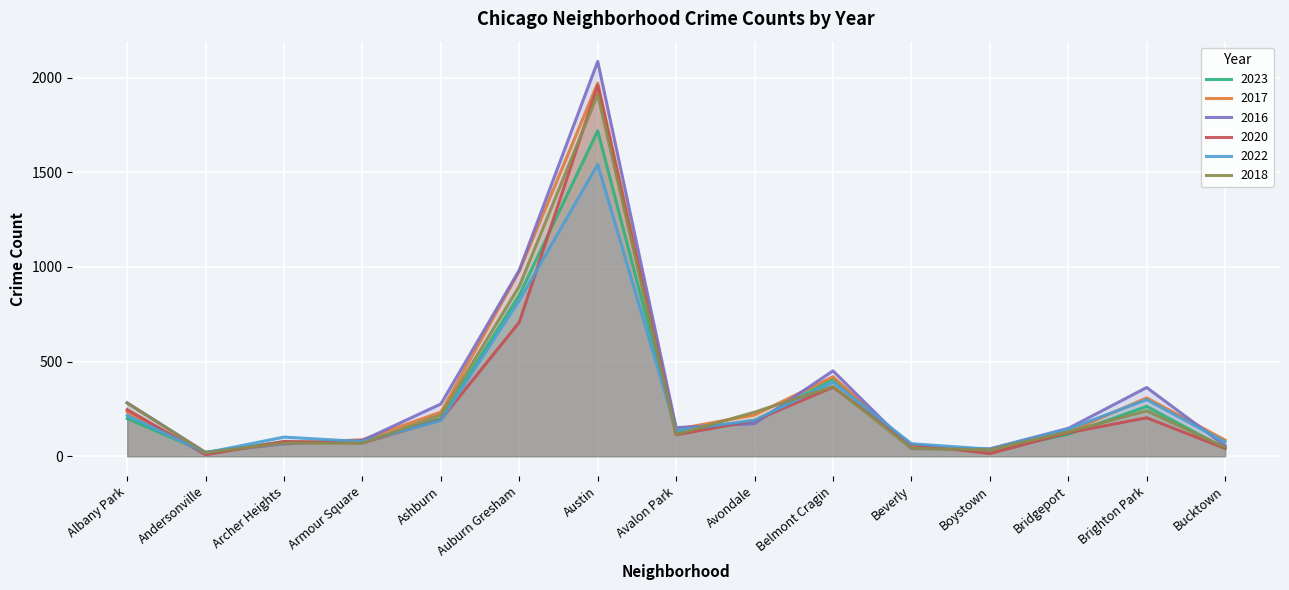

True or false: 2023 has more than 1 interior local peaks.

True